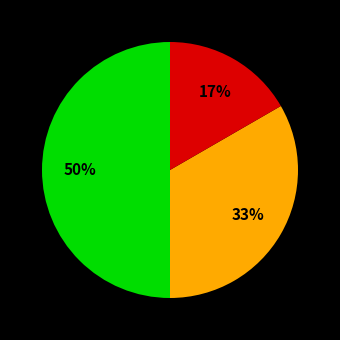

To the nearest percent, what is the average slice percentage?

33%